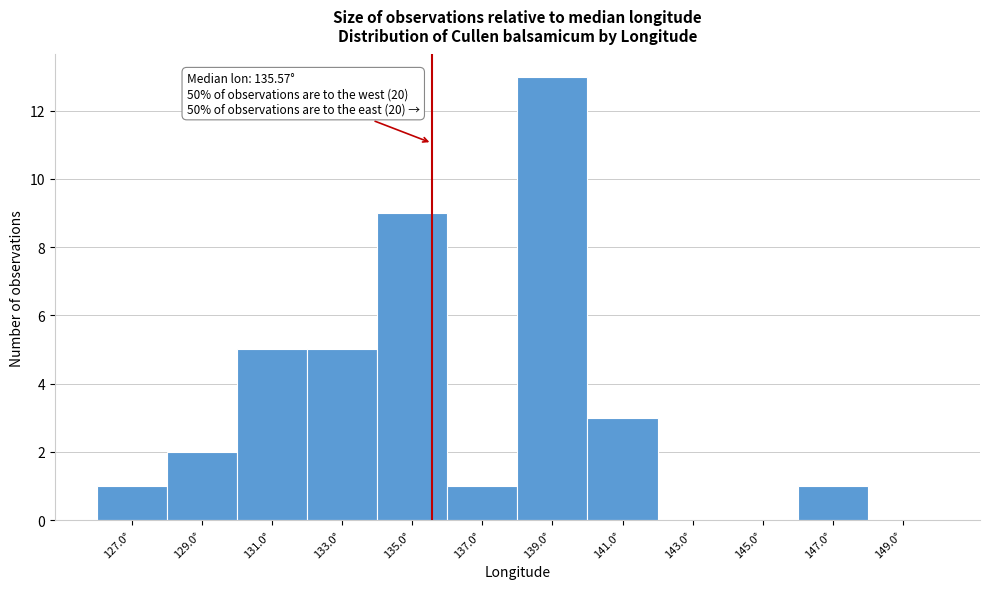

Which range on the x-axis has the tallest bar?

138 to 140